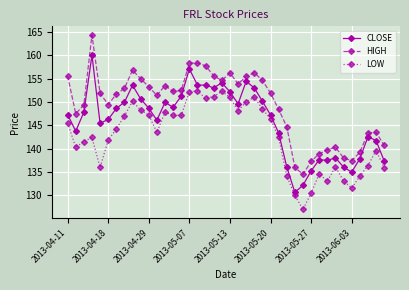

Which series has the widest spread of values?

HIGH